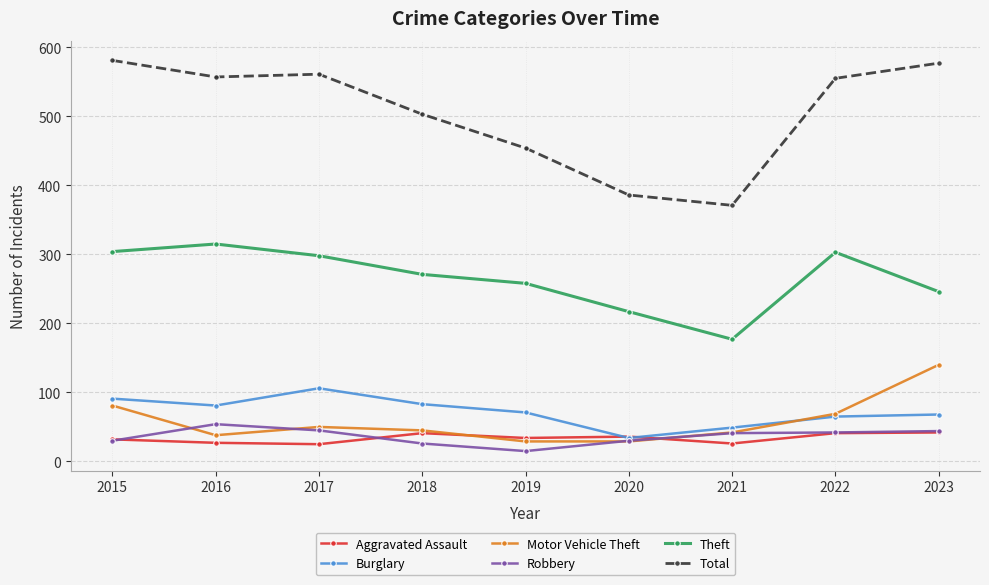

What is the value of the Total point at the 9th from the left?

577